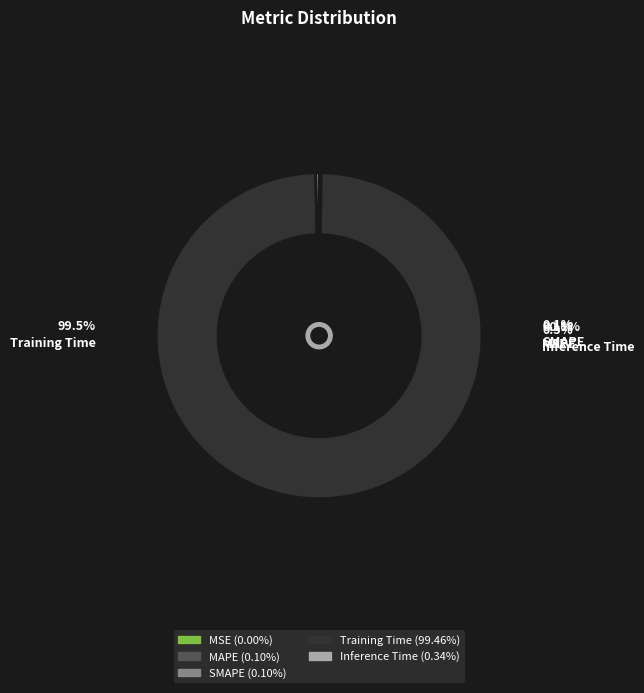

Does Training Time represent more than half of the total?

Yes